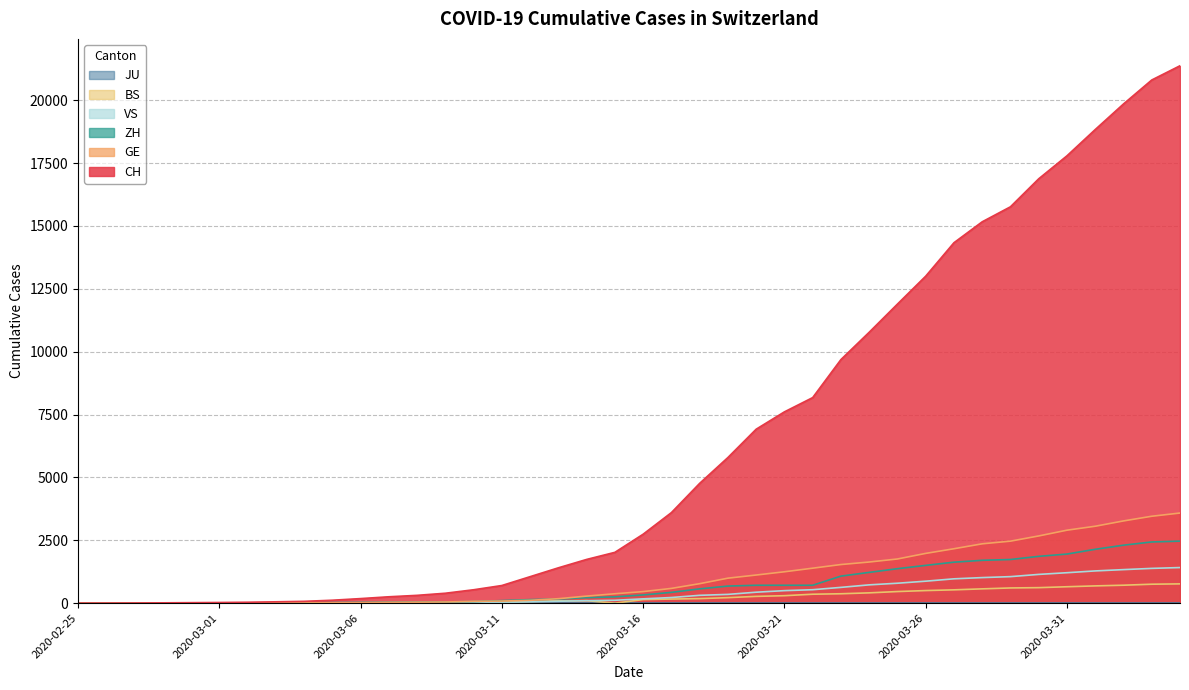

What is the total value across all series at 2020-02-25?

1